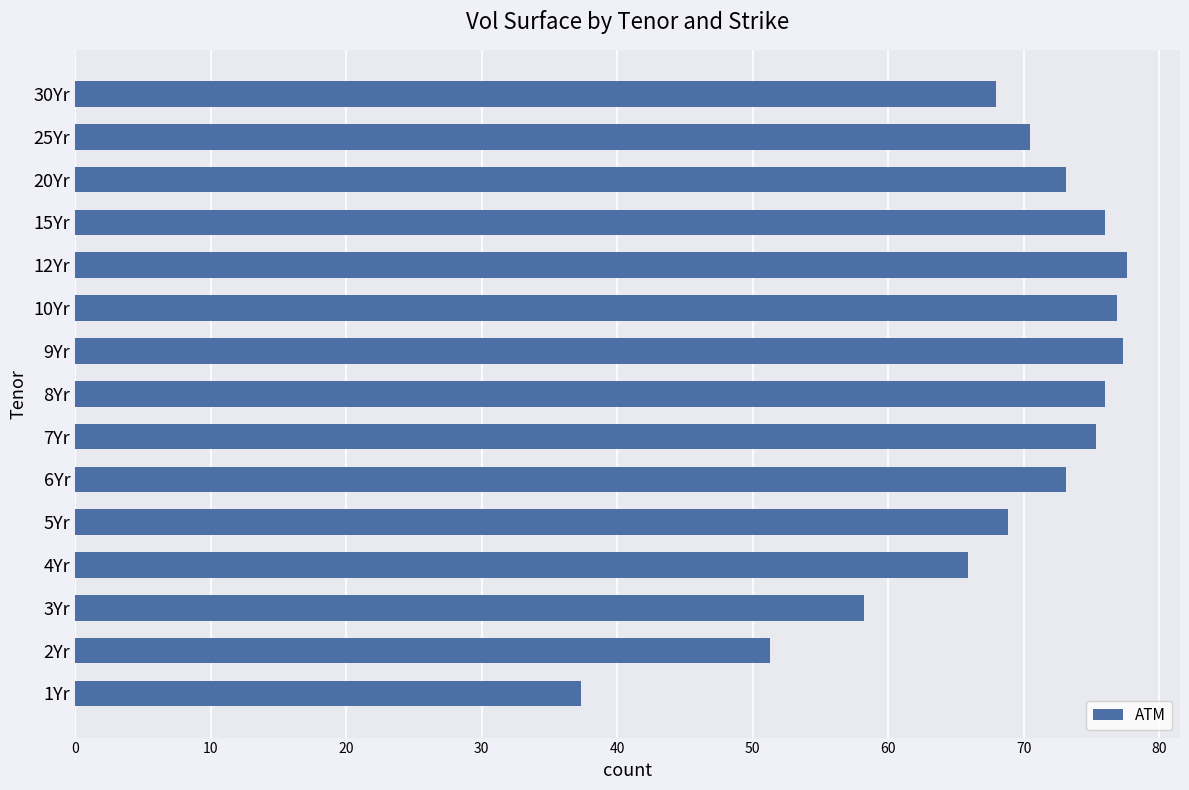

Is it true that the value at 8Yr is 102.5?

False